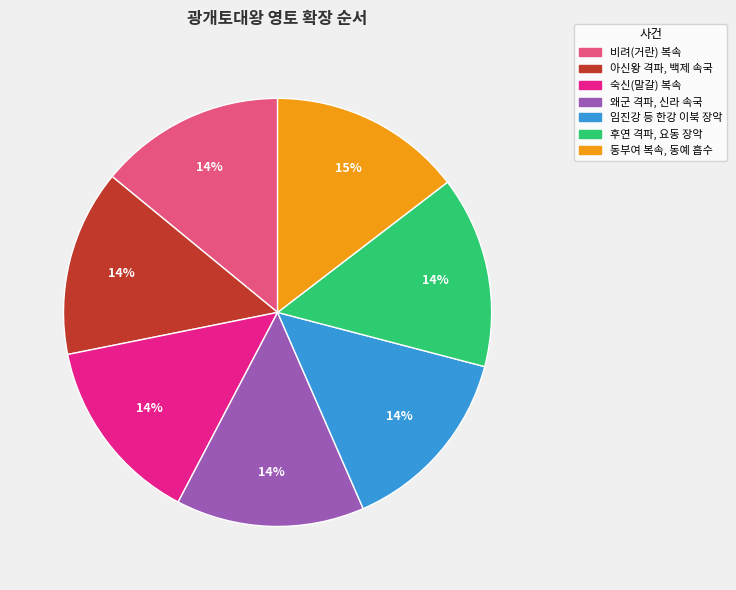

Does 동부여 복속, 동예 흡수 represent more than half of the total?

No